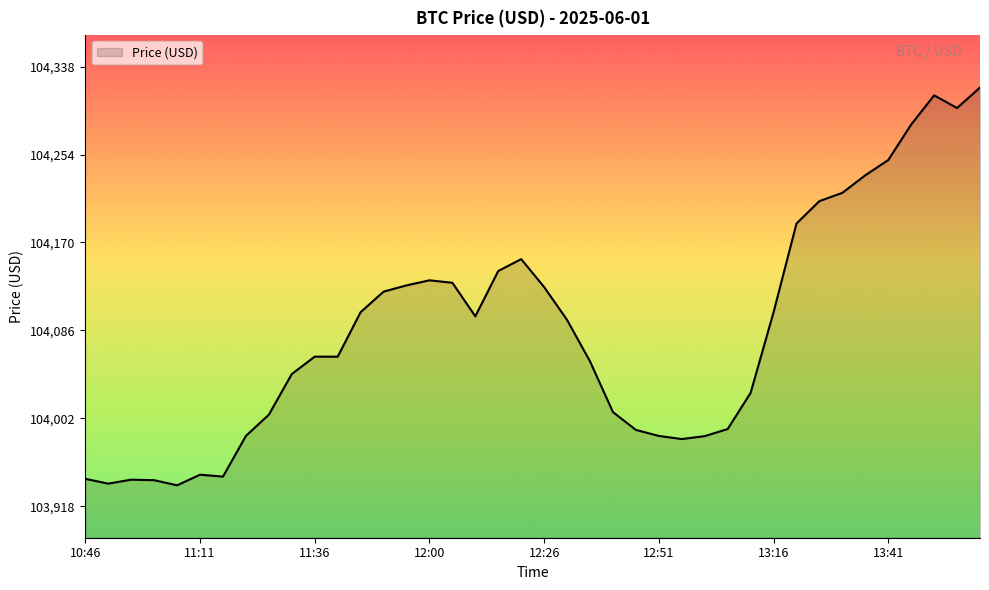

What is the difference between the maximum and minimum values?

379.5